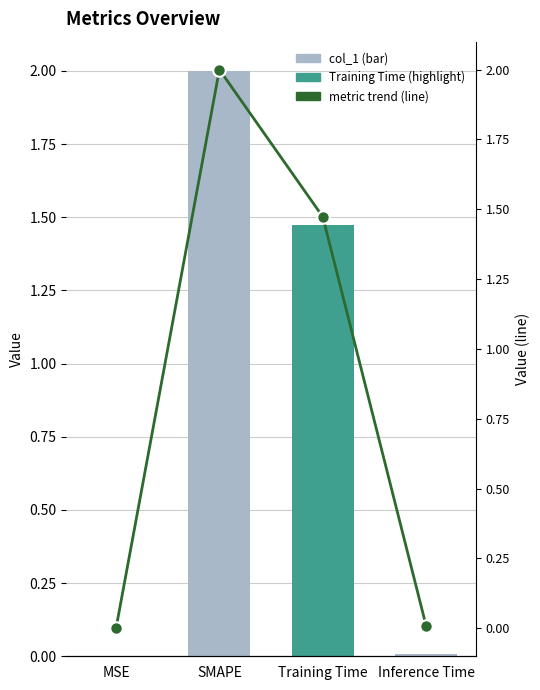

Count the number of data series in this chart.

2